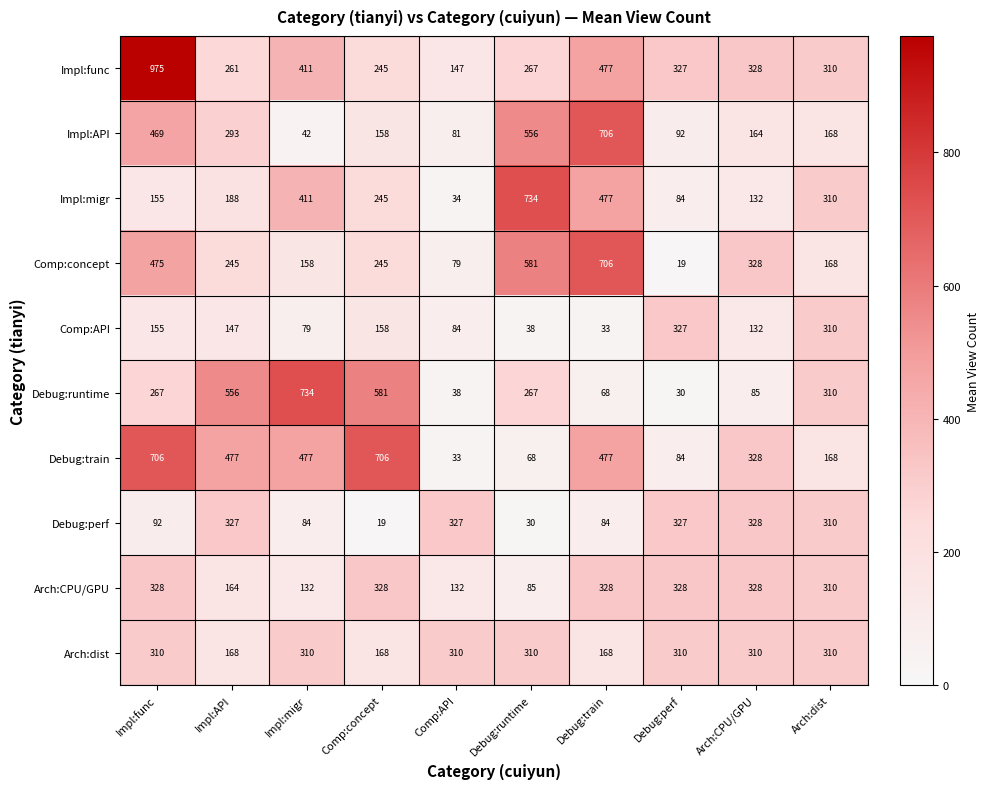

At which category is the sum across all series the highest?

Impl:func